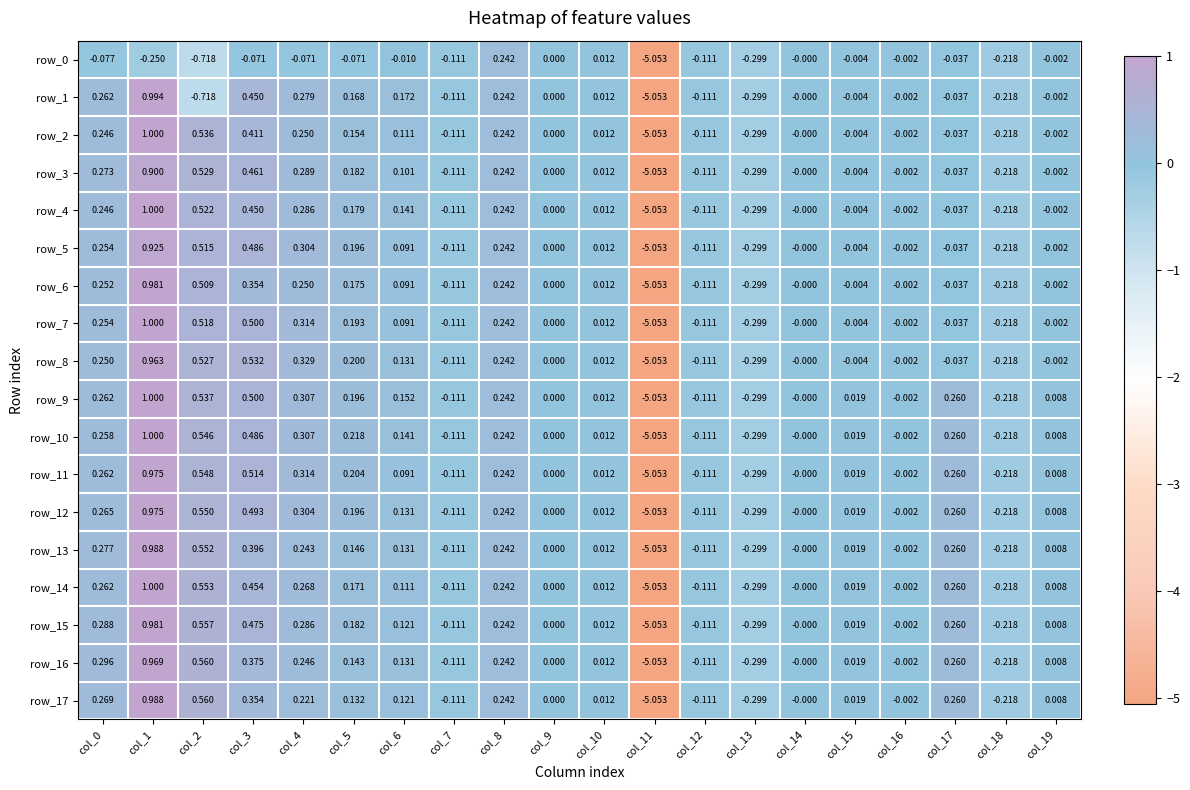

Is the value of row_17 at col_3 greater than the value of row_3 at col_18?

Yes